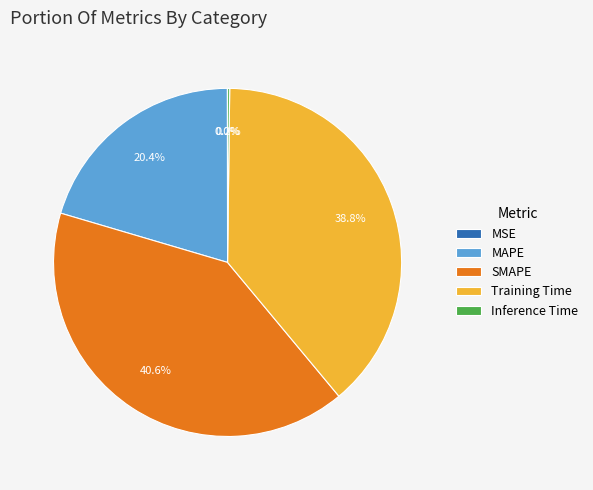

What portion of the pie excludes SMAPE?

59.4%